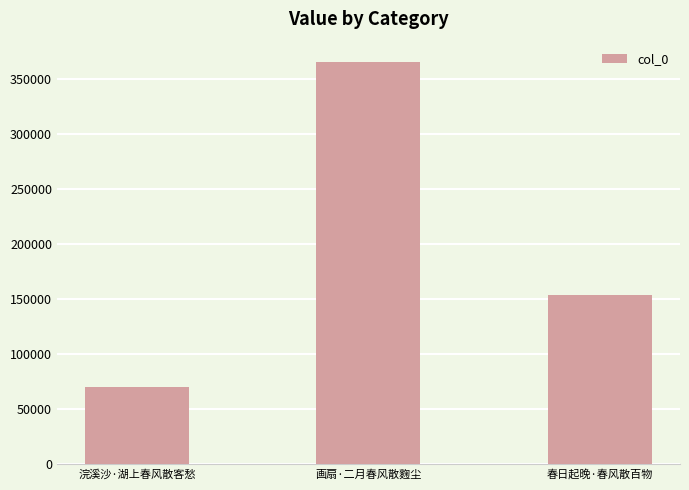

Reading left to right, extract all data points from this chart.

70430	366019	154321